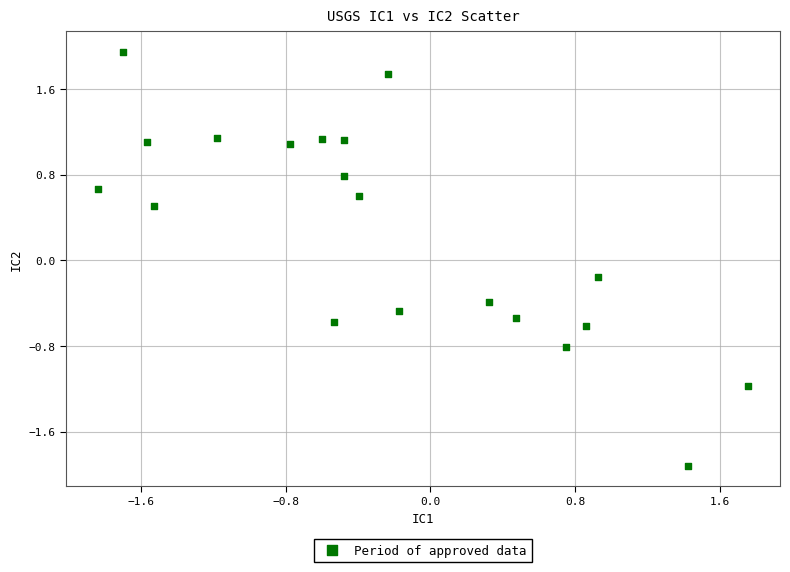

What is the range of Y values (max minus min)?

3.9